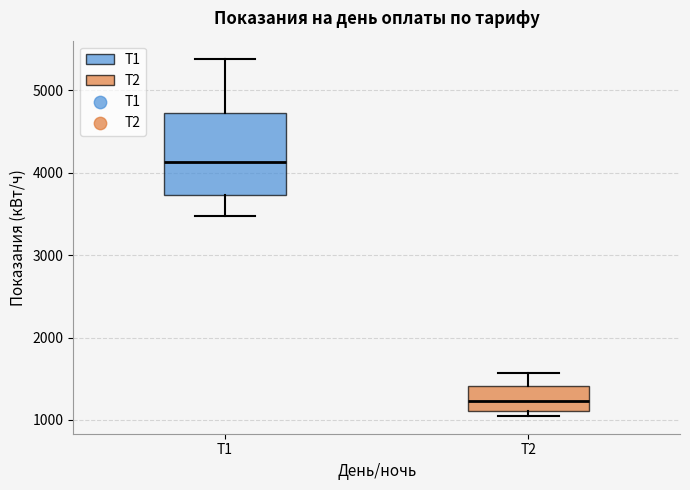

Reading left to right, read every box against the y-axis: the position of its median line, the range the box covers, and the ends of its whiskers. The values are not printed on the chart, so give them approximately, as read against the axis.

Т1: median 4100, box 3700 to 4700, whiskers 3500 to 5400
Т2: median 1200, box 1100 to 1400, whiskers 1100 (just below the box's lower edge) to 1600